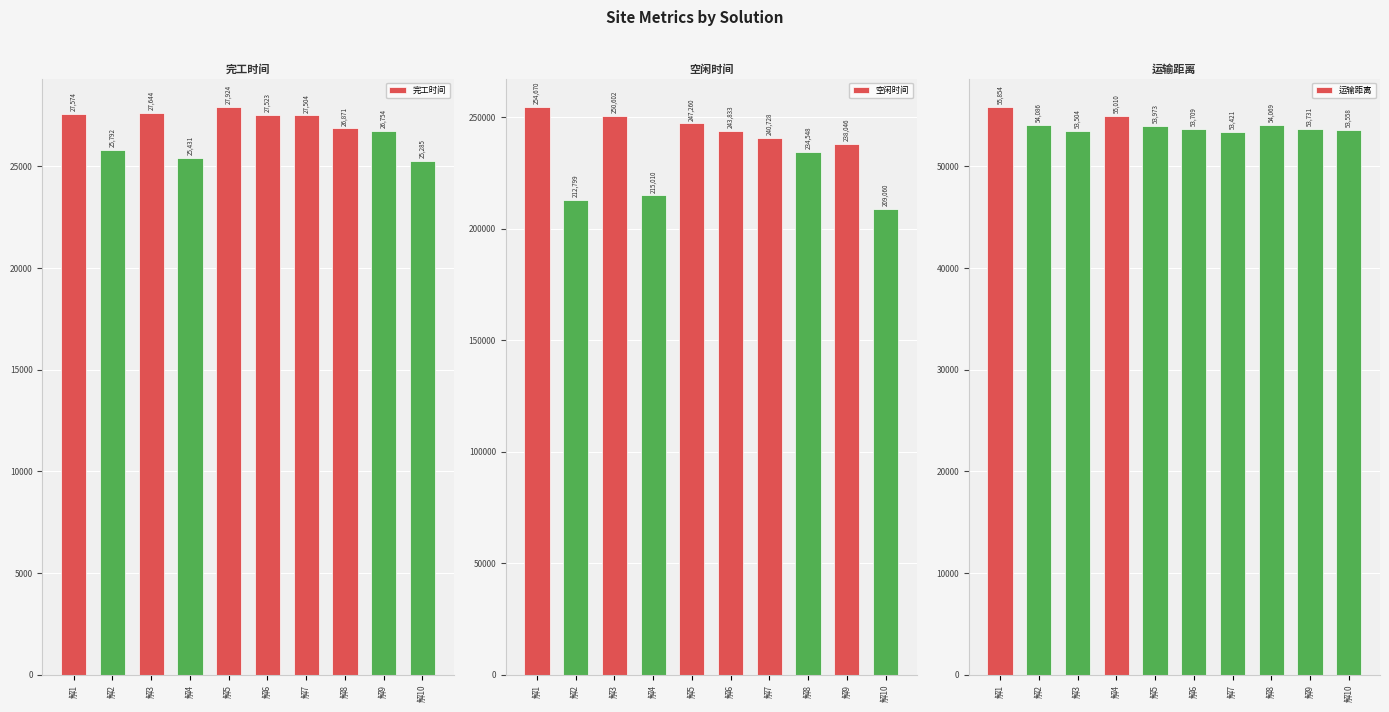

Which series has the largest total across all categories?

空闲时间